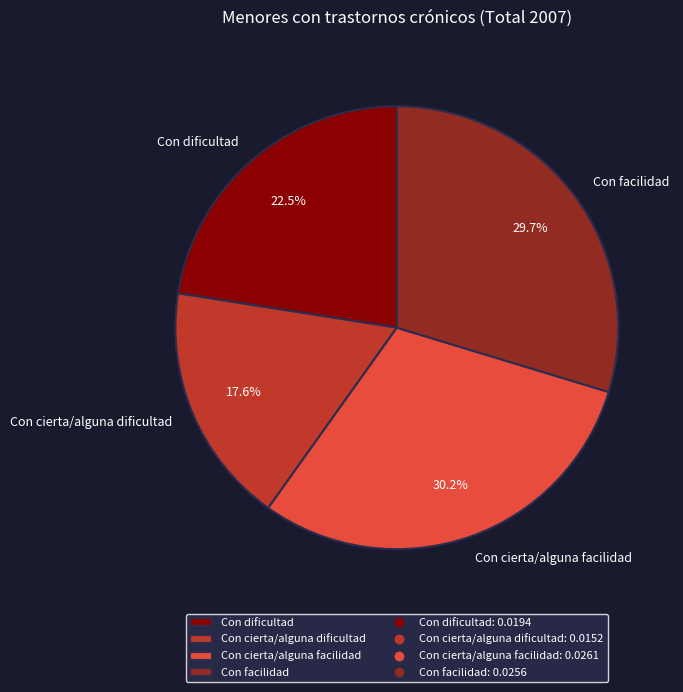

Does Con dificultad account for over 50% of the chart?

No